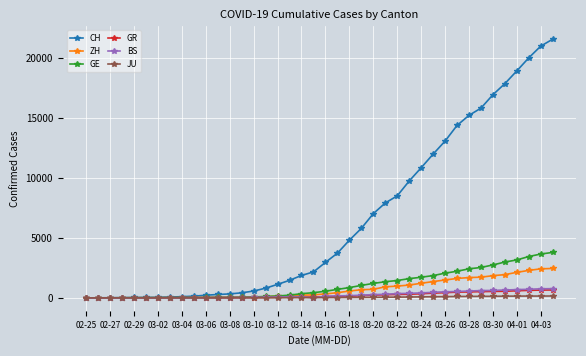

Which series has the largest range (max minus min)?

CH